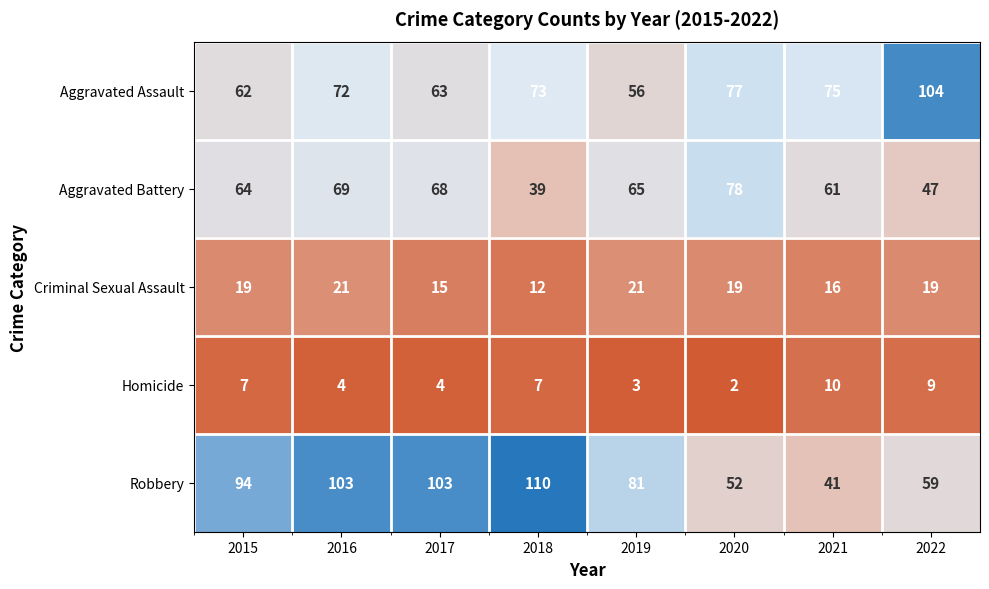

The Aggravated Assault series shows 25 at 2021. True or false?

False